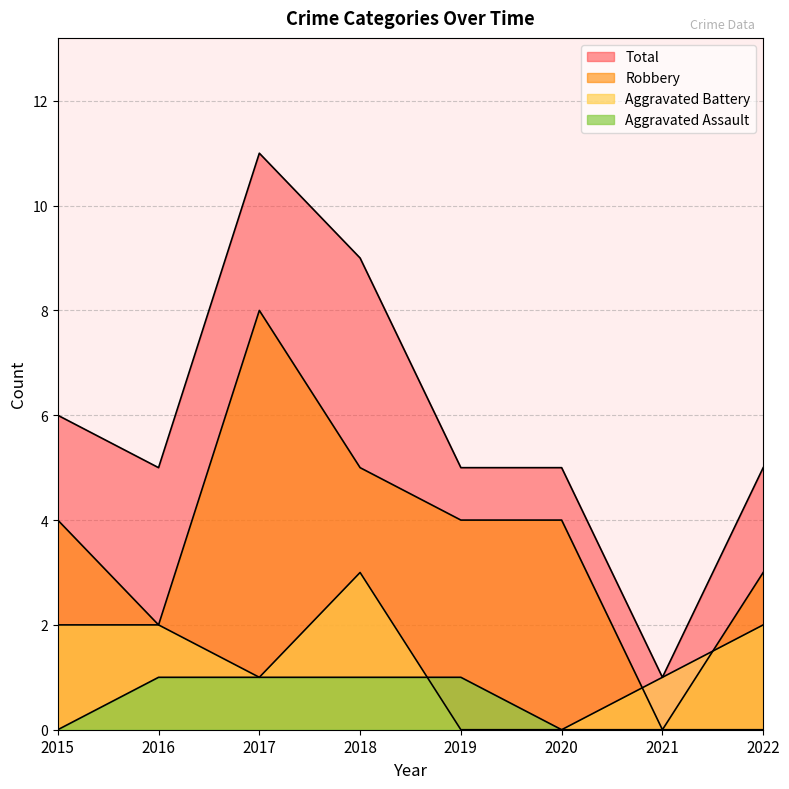

At which category is the sum across all series the highest?

2017